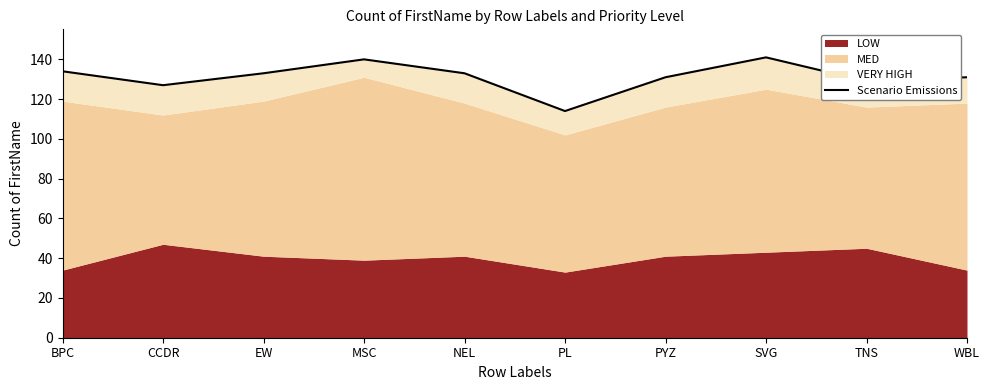

Does the chart have visible grid lines?

No